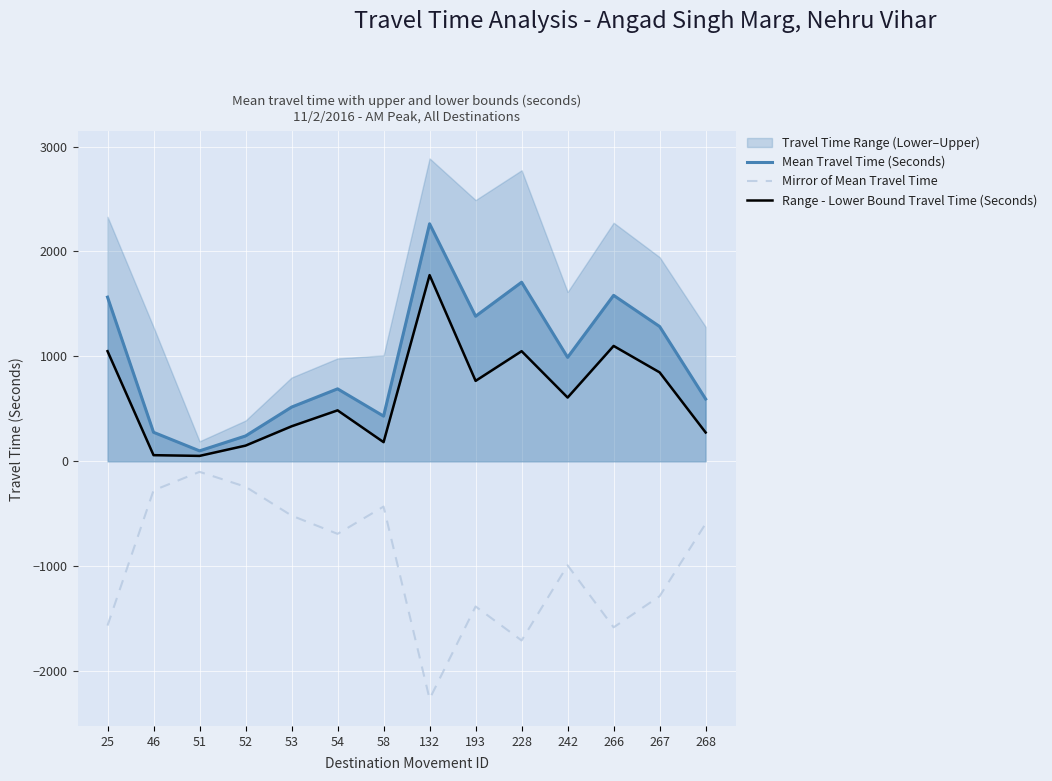

Which series changed the most between 54 and 193?

Mean Travel Time (Seconds)